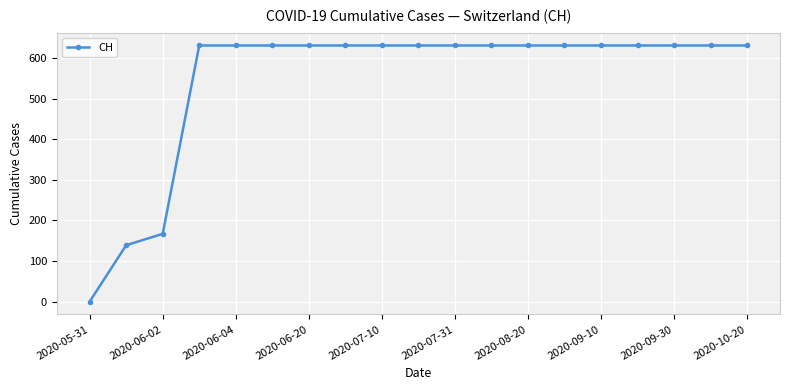

What is the sum of all values?

10402